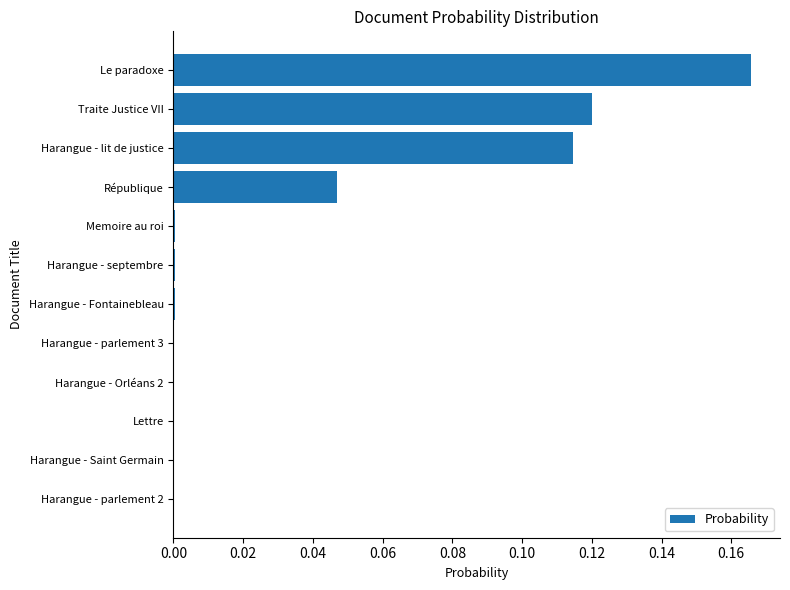

The value at République is 0.1. True or false?

False